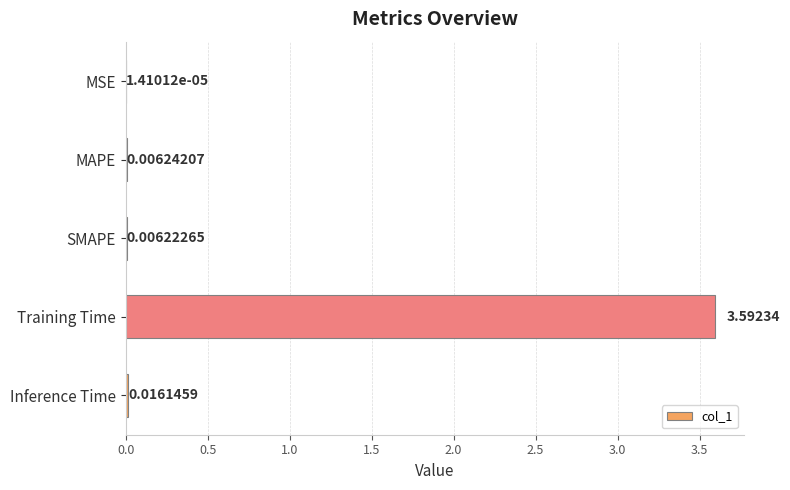

Where is the data nearest to the value 1?

Inference Time